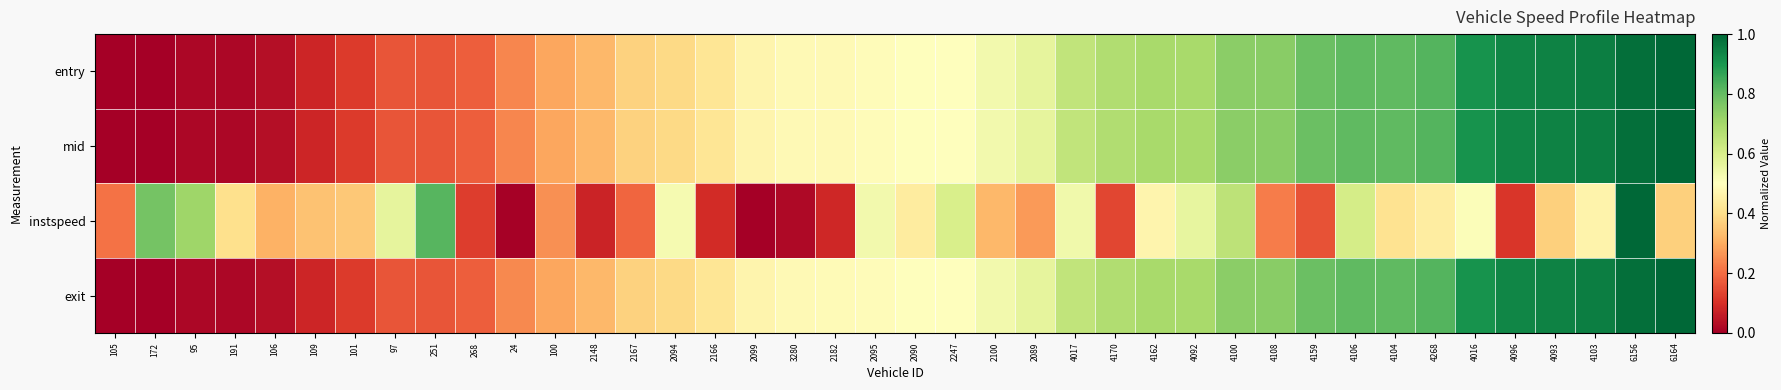

Which series has the largest total across all categories?

entry